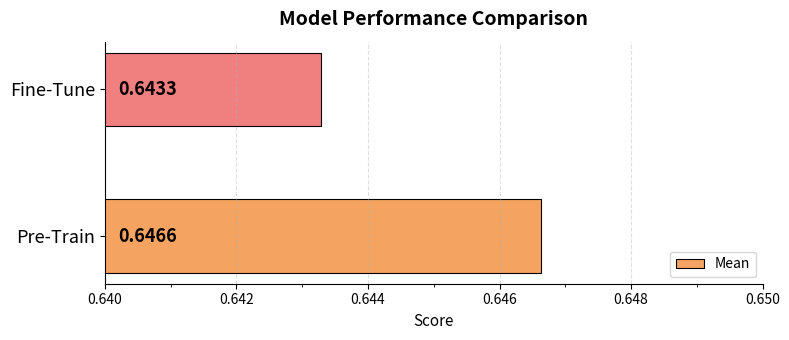

Are the bars grouped side by side (vs. stacked)?

No